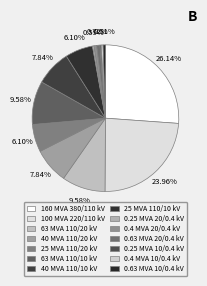

True or false: 40 MVA 110/20 kV accounts for 8% of the total.

True